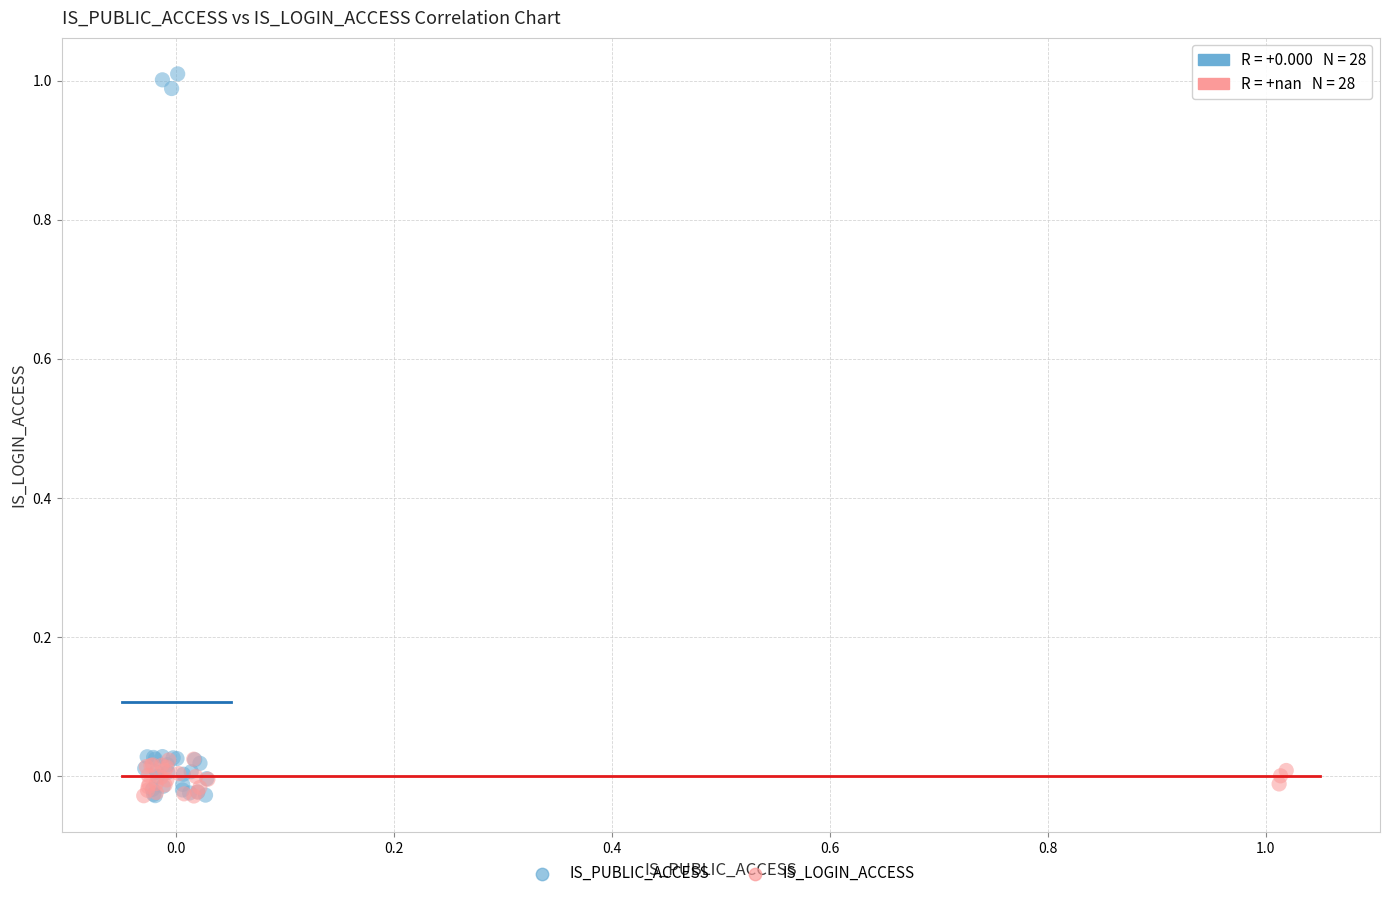

Which series has the widest spread of Y values?

IS_PUBLIC_ACCESS